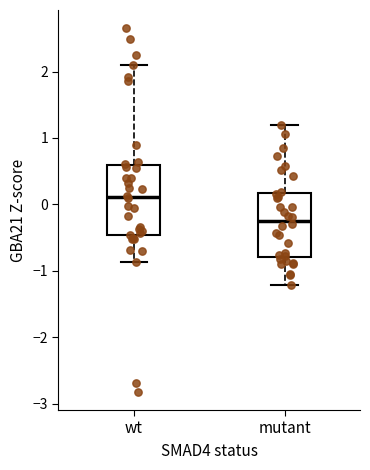

Where does the median line of the box for mutant sit on the y-axis? The values are not printed on the chart, so give them approximately, as read against the axis.

-0.2